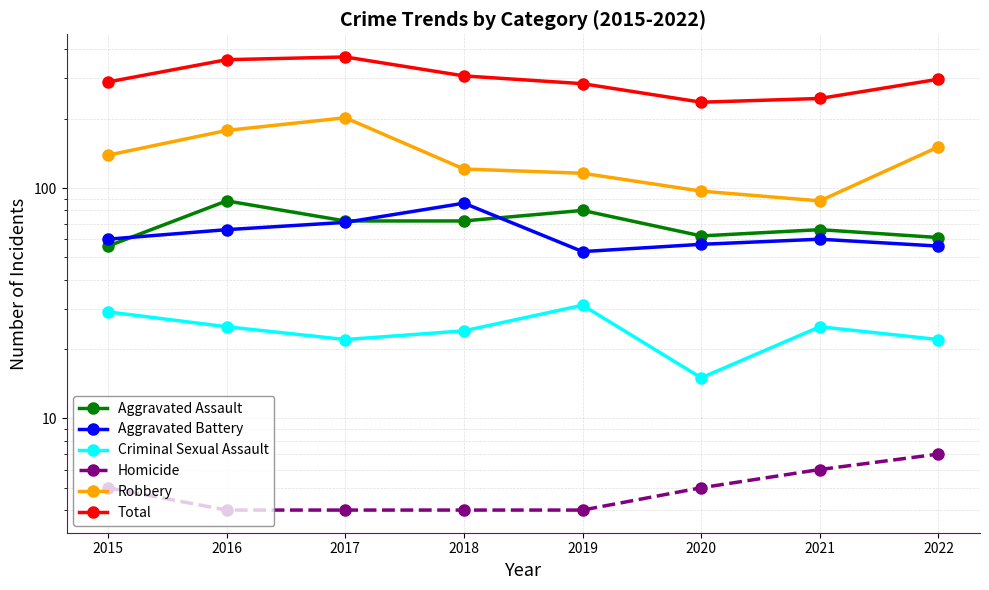

True or false: Total has a value of 284 at 2019.

True